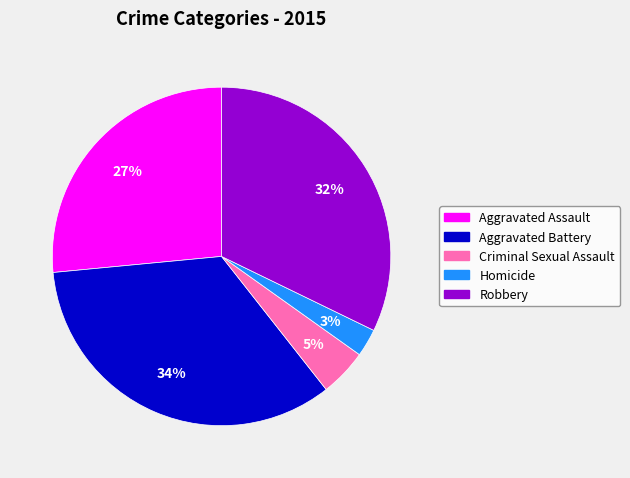

To the nearest percent, what is the difference between the largest and smallest slice percentages?

31%